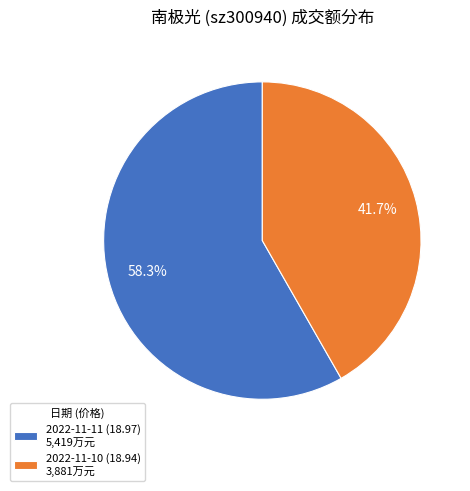

What percentage do 2022-11-10 (18.94) and 2022-11-11 (18.97) together represent?

100.0%